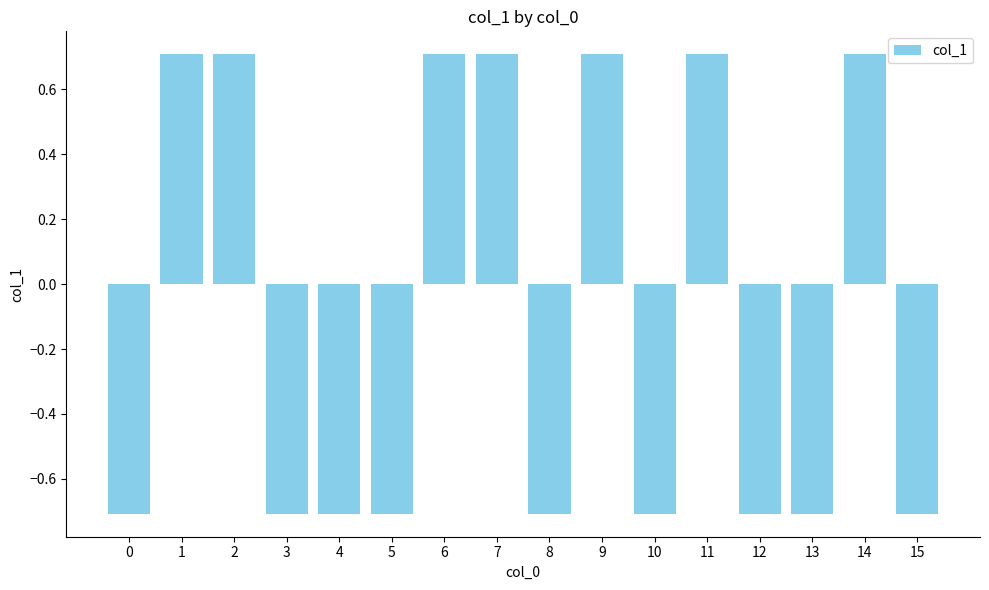

Are the bars horizontal?

No